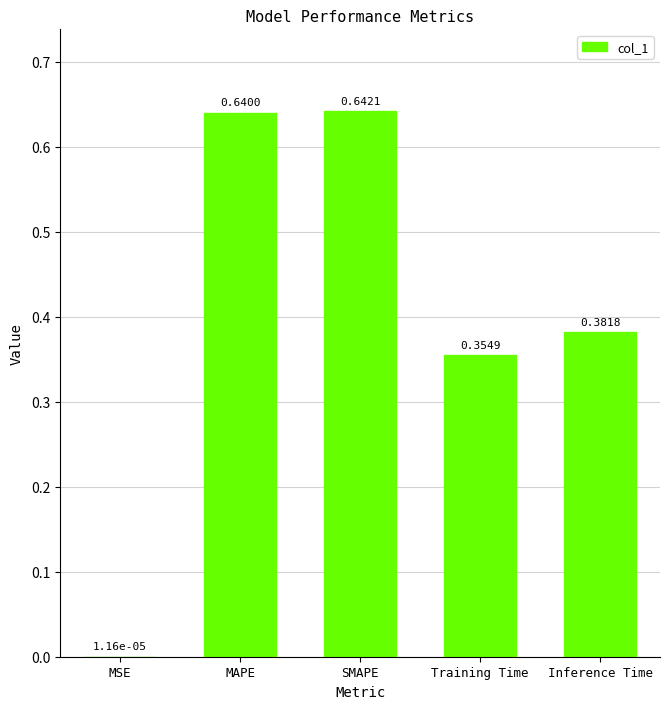

At which label is the value closest to 0?

MSE